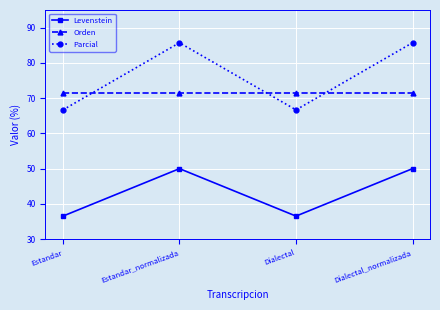

Rank the series at Dialectal from highest to lowest value.

Orden, Parcial, Levenstein